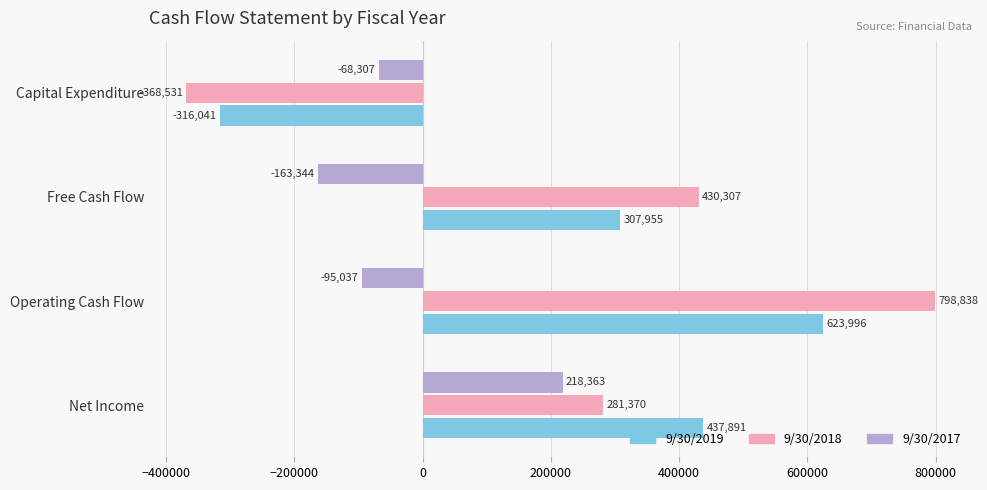

How many 9/30/2019 values are between 307955 and 623996?

3